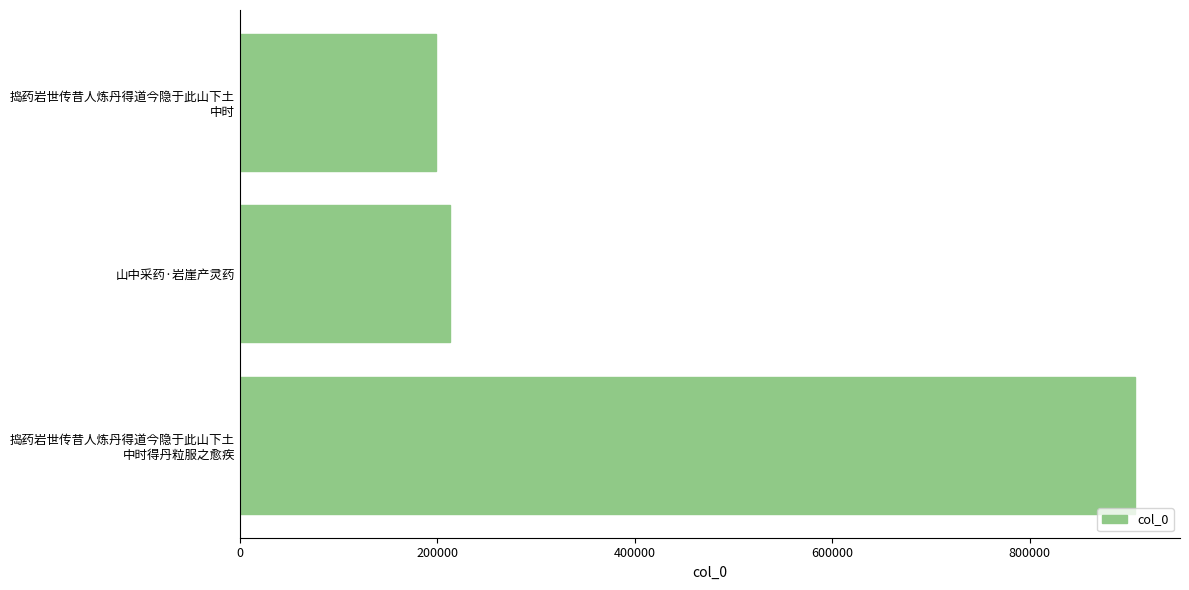

What is the difference between the maximum and minimum values?

708632